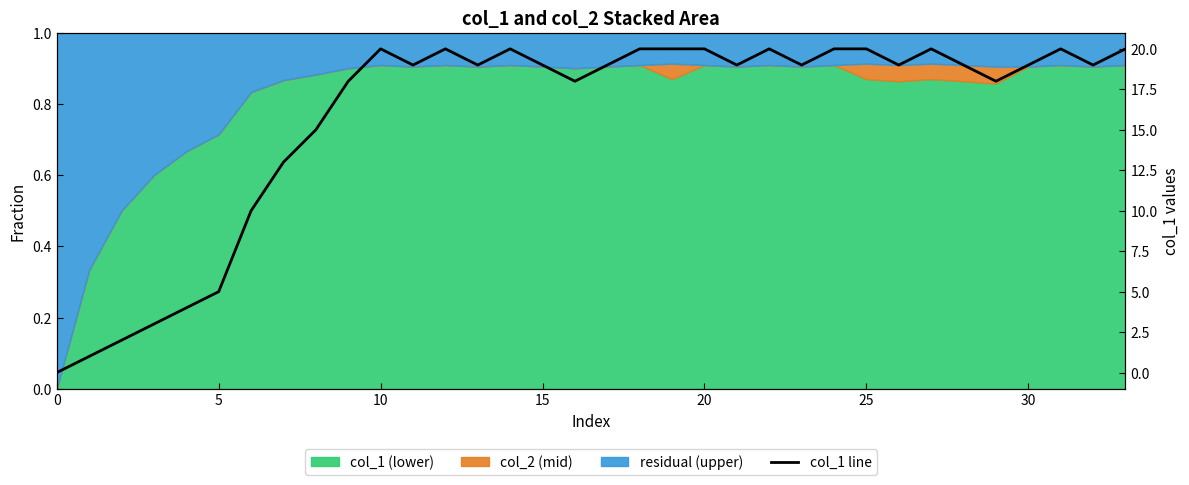

At which category does the chart reach its peak across all series?

10